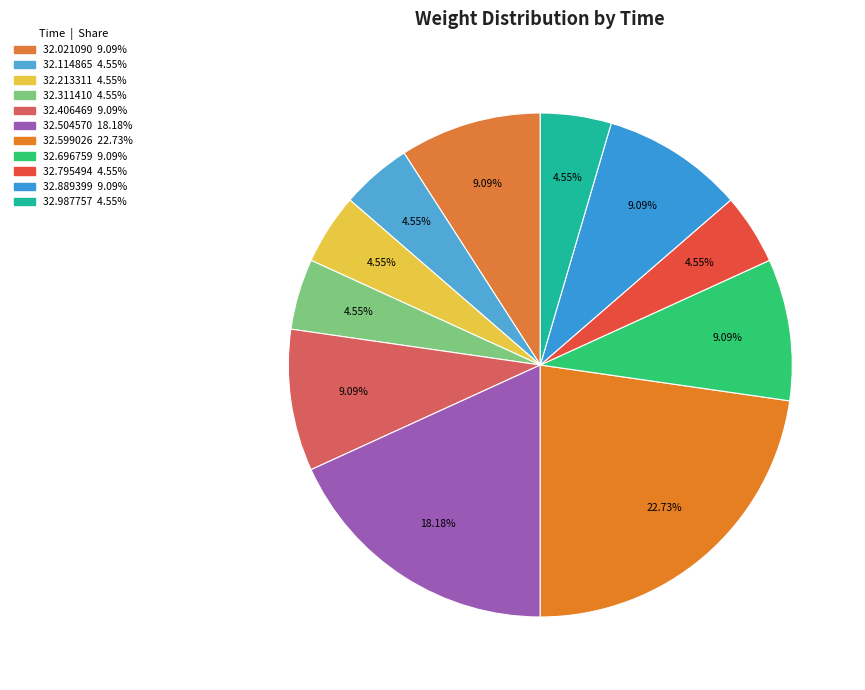

Count the number of slices in the pie.

11